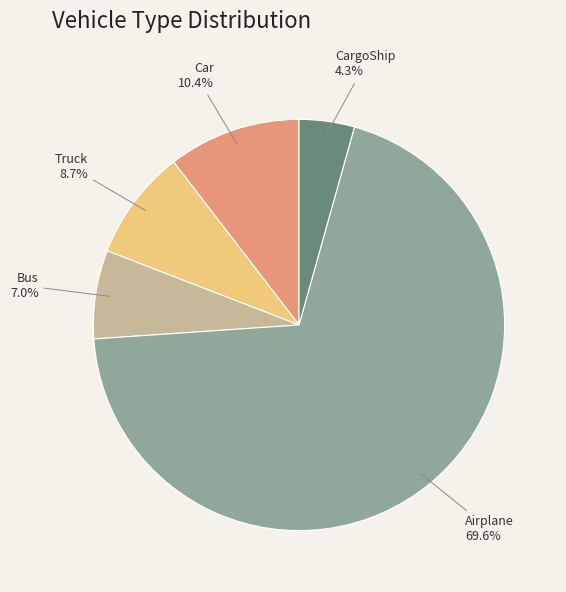

Does any single category account for the majority?

Yes